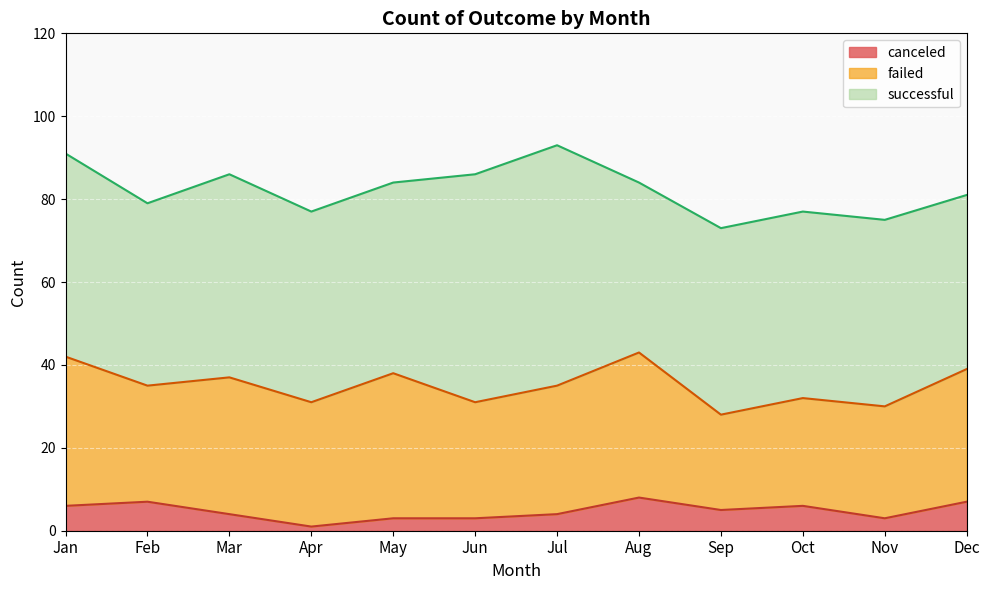

How many categories are shown in the chart?

12